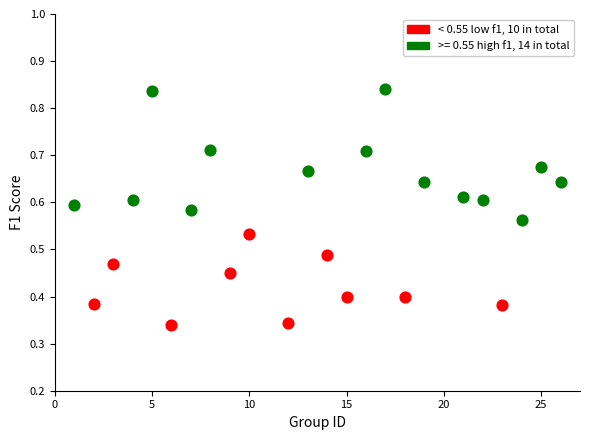

Which series reaches the minimum Y coordinate?

< 0.55 low f1, 10 in total